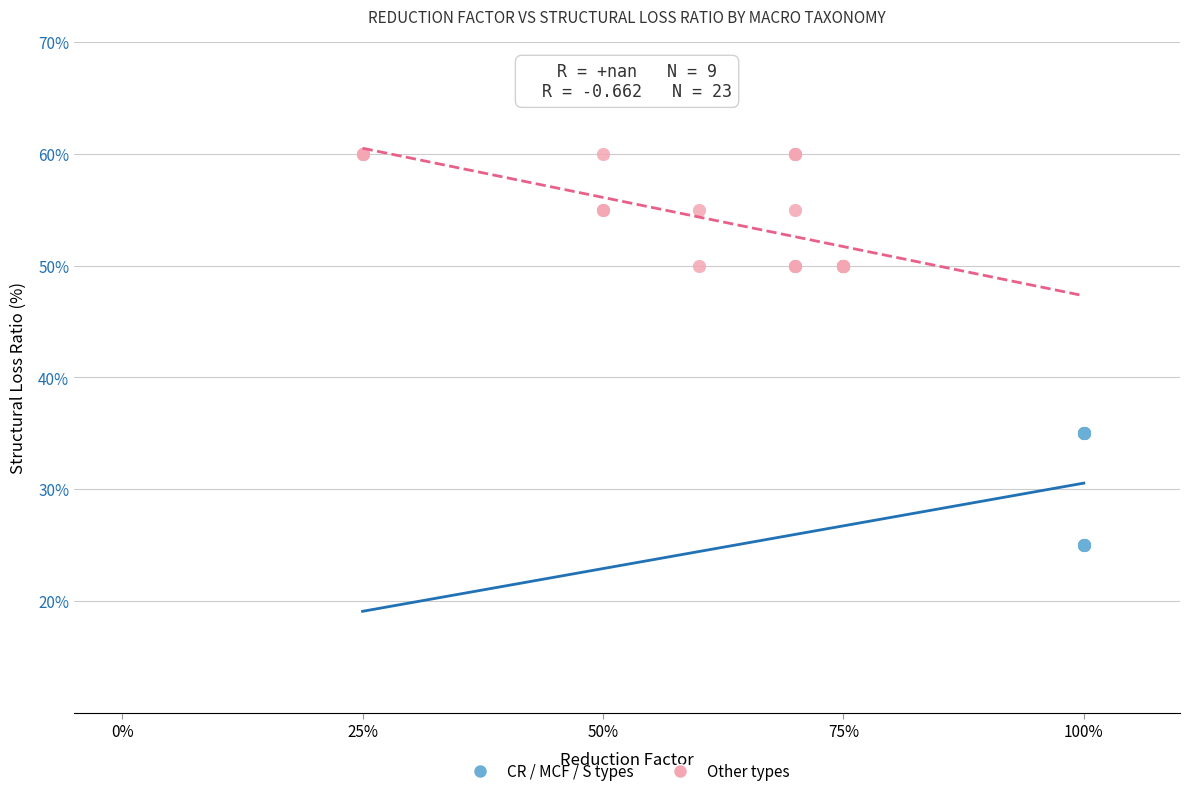

Which series contains the highest Y value?

Other types